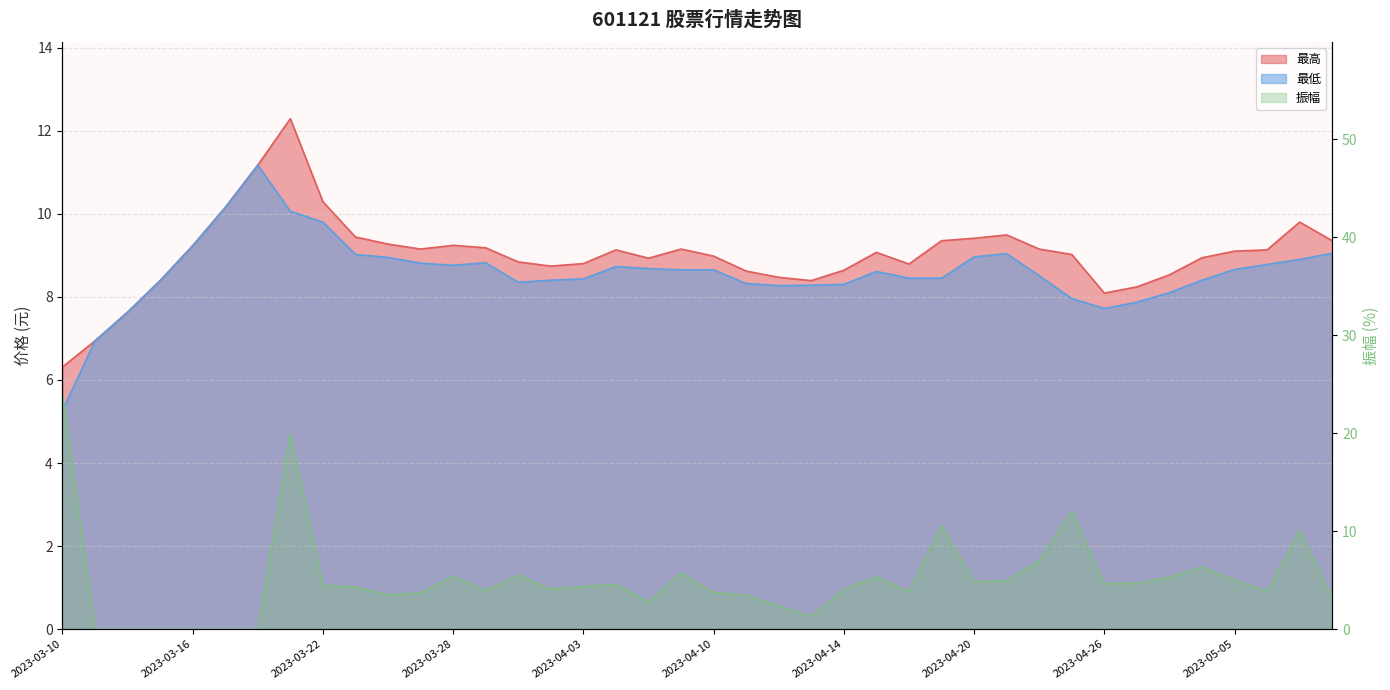

What is the average value of the 最高 series?

9.0